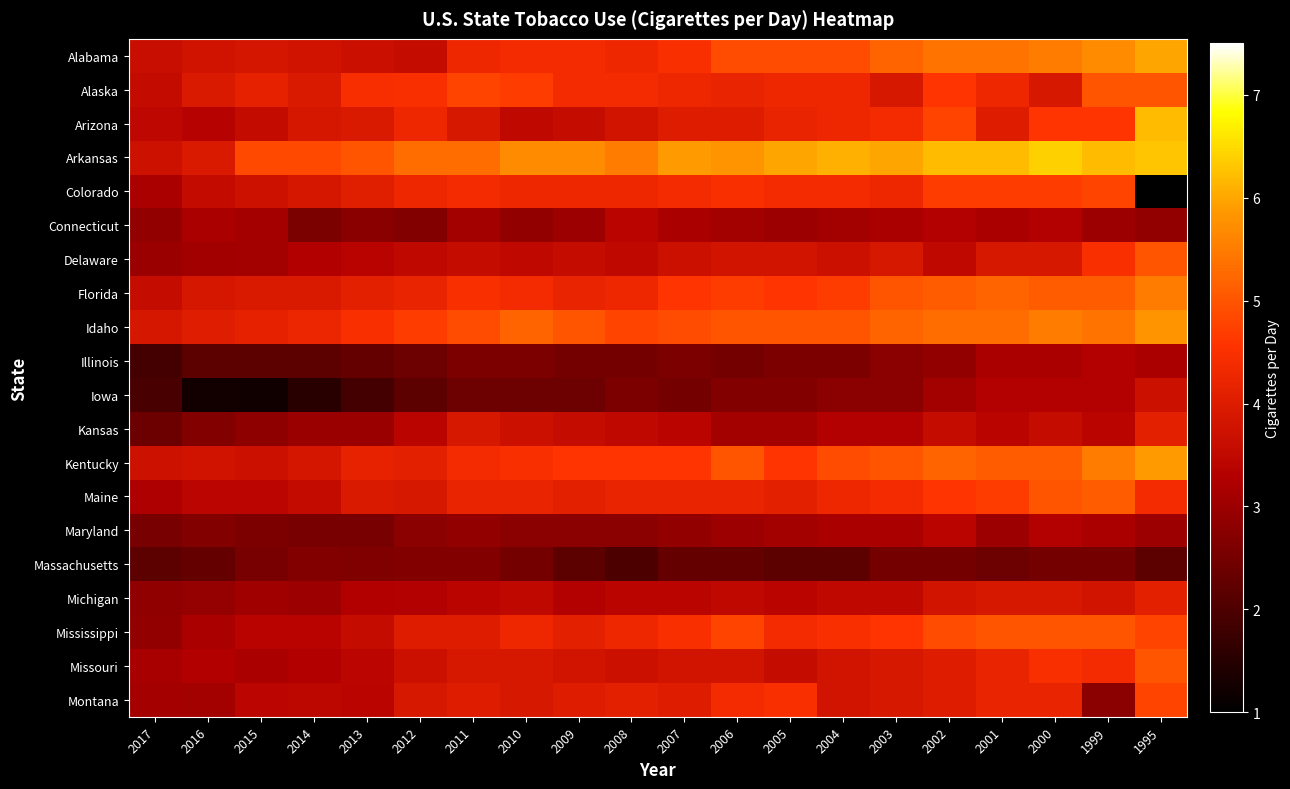

Between 1995 and 2004, which is larger?

1995